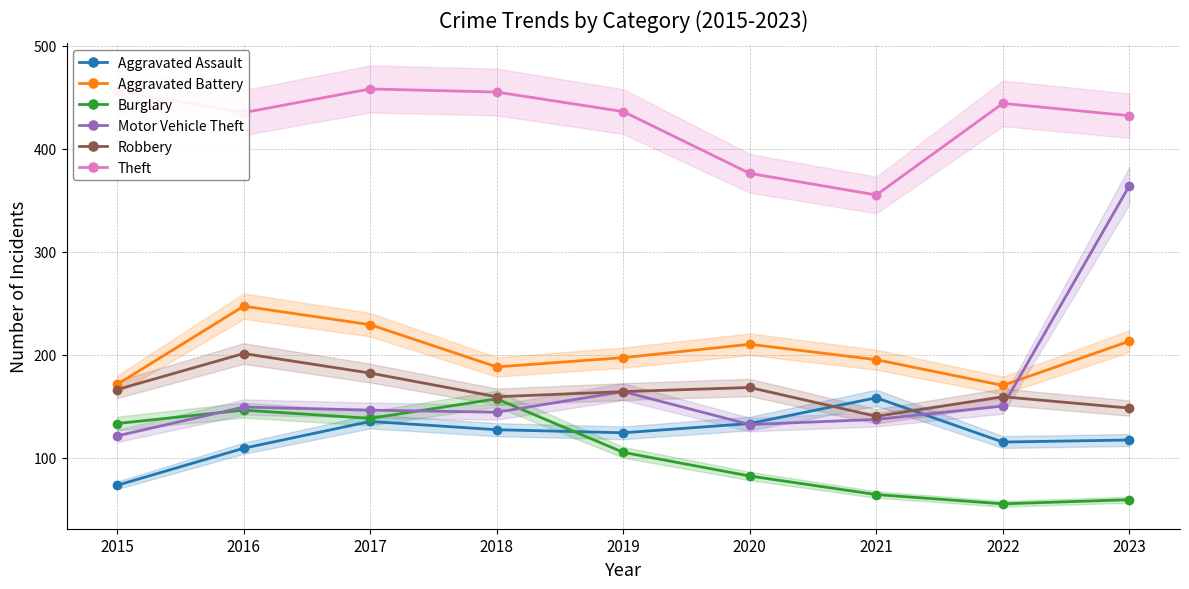

Rank the categories by Motor Vehicle Theft value from lowest to highest.

2015, 2020, 2021, 2018, 2017, 2016, 2022, 2019, 2023